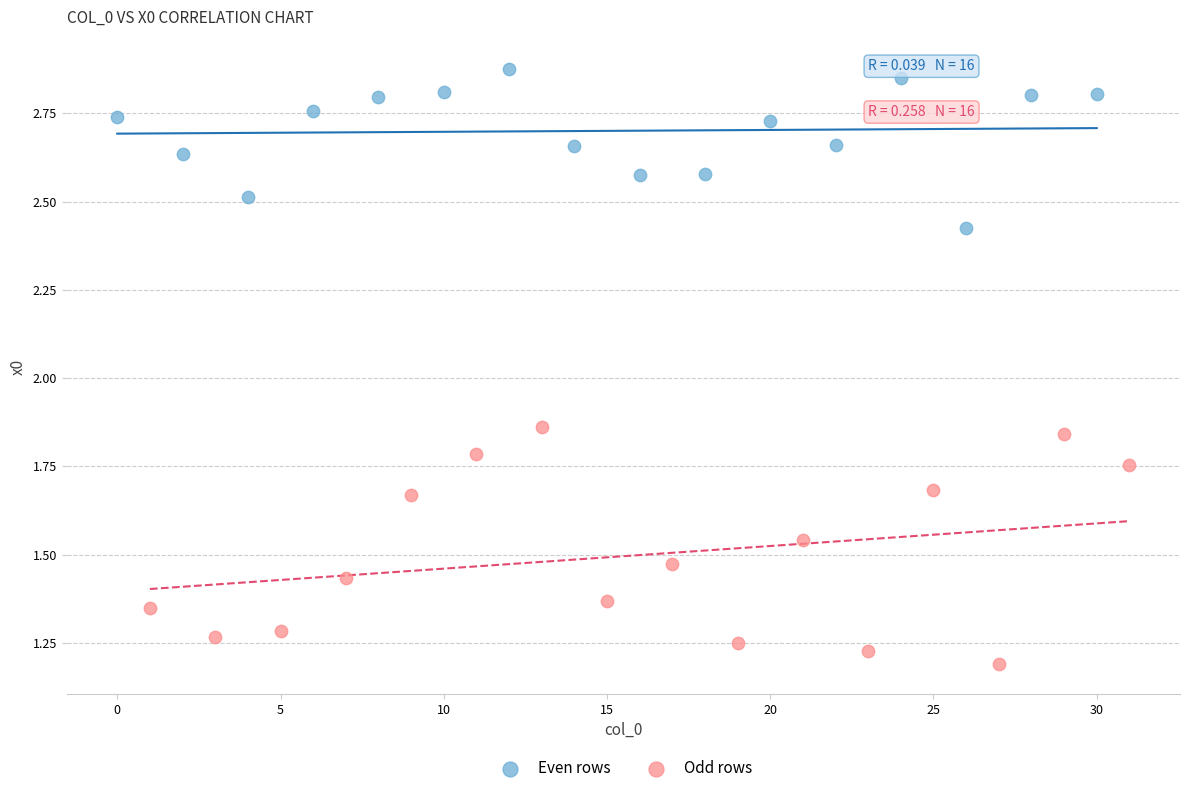

Which series reaches the minimum Y coordinate?

Odd rows